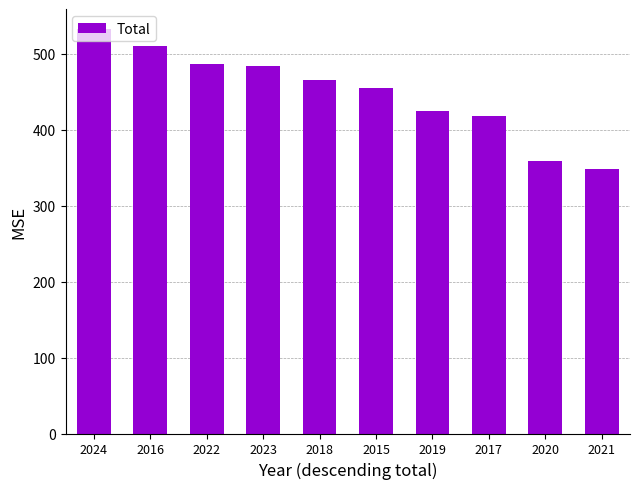

What is the sum of the values at 2023 and 2017?

901